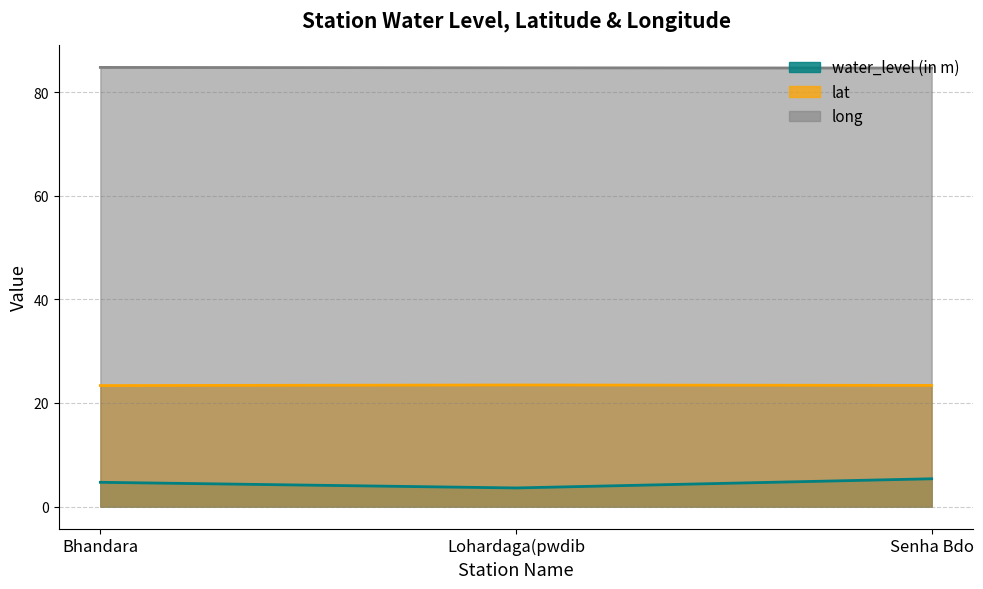

What is the average value of the lat series?

23.4